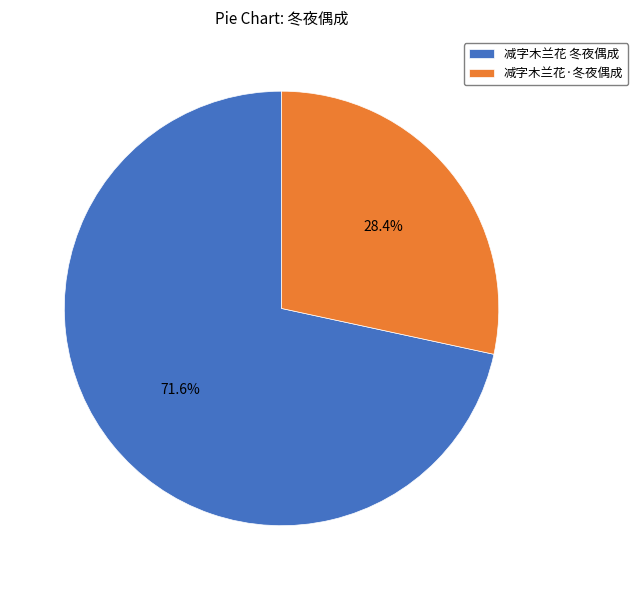

True or false: 减字木兰花 冬夜偶成 accounts for 62% of the total.

False